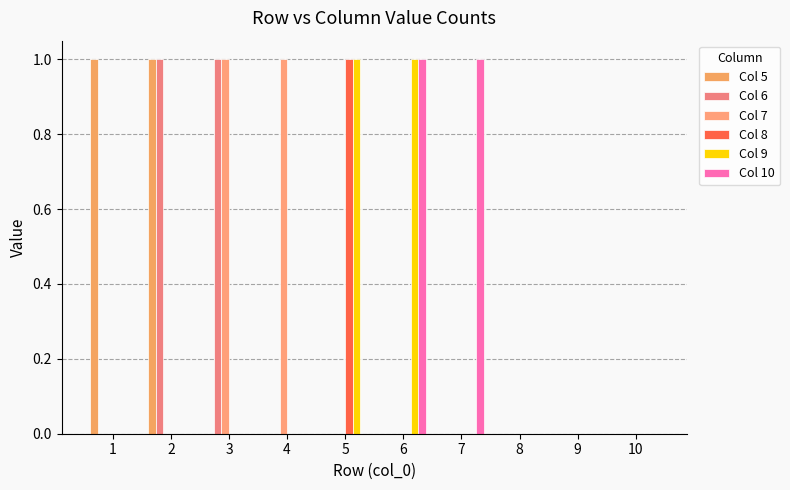

Reading left to right, extract all data points from this chart.

Col 5: 1=1	2=1	3=0	4=0	5=0	6=0	7=0	8=0	9=0	10=0
Col 6: 1=0	2=1	3=1	4=0	5=0	6=0	7=0	8=0	9=0	10=0
Col 7: 1=0	2=0	3=1	4=1	5=0	6=0	7=0	8=0	9=0	10=0
Col 8: 1=0	2=0	3=0	4=0	5=1	6=0	7=0	8=0	9=0	10=0
Col 9: 1=0	2=0	3=0	4=0	5=1	6=1	7=0	8=0	9=0	10=0
Col 10: 1=0	2=0	3=0	4=0	5=0	6=1	7=1	8=0	9=0	10=0